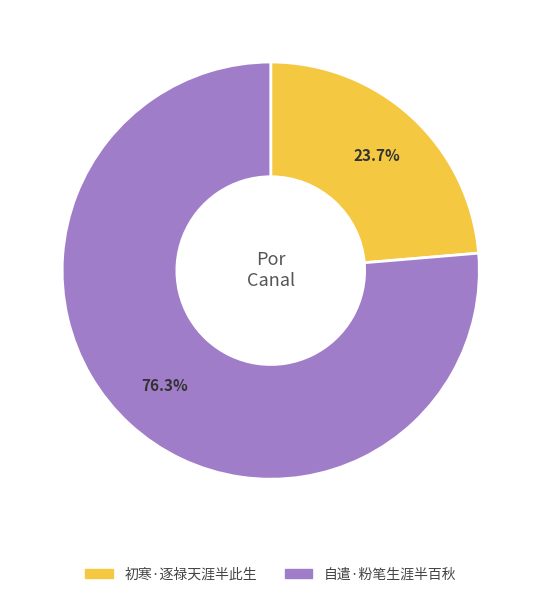

What is the ratio of the value at 自遣·粉笔生涯半百秋 to the value at 初寒·逐禄天涯半此生?

3.2